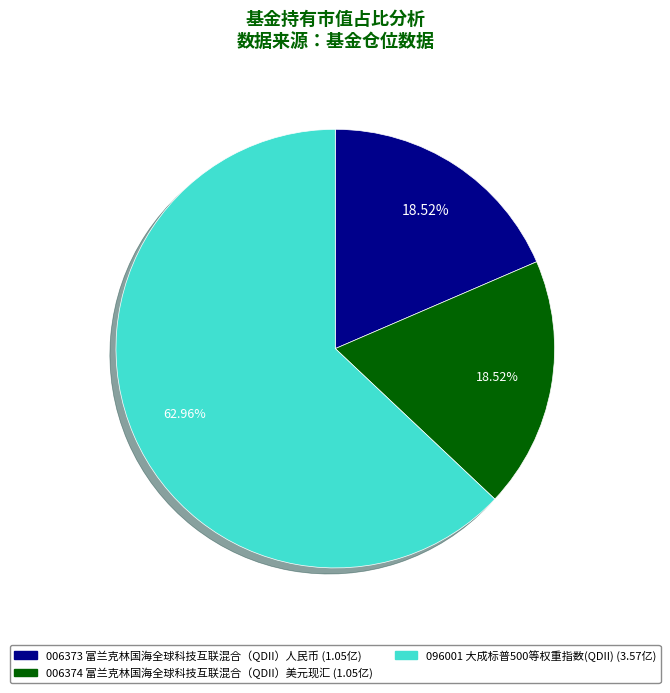

Is there a majority slice in this chart?

Yes